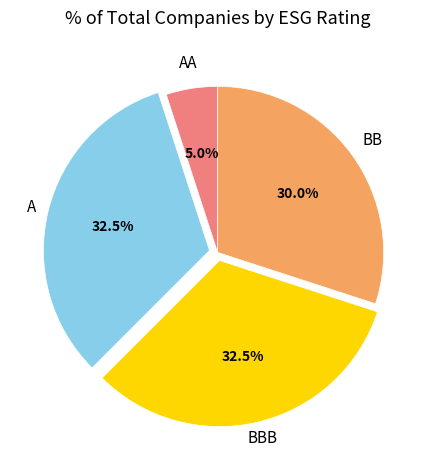

Is BBB the majority of the pie?

No